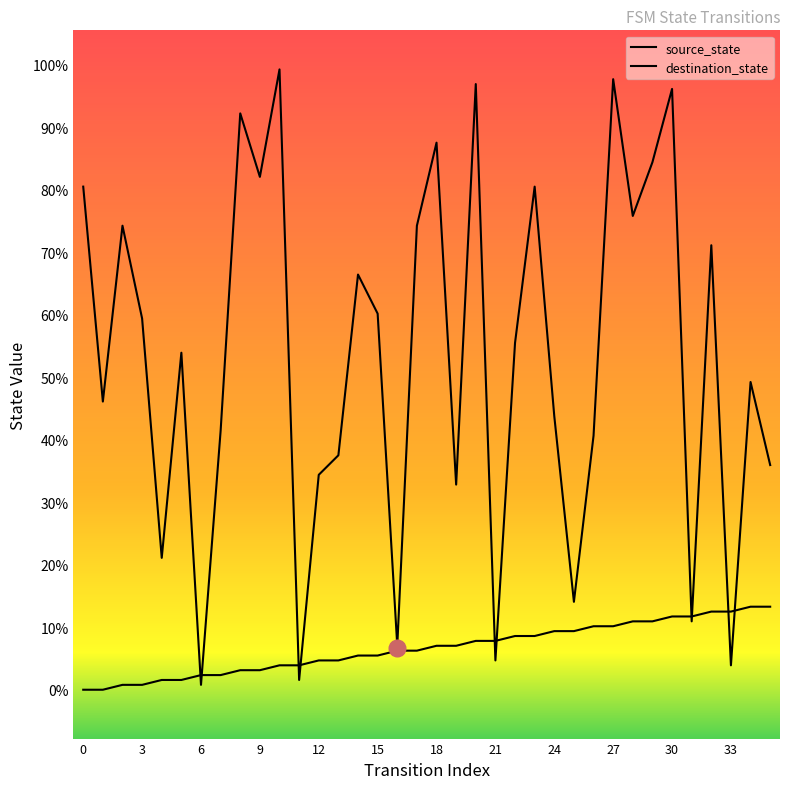

Rank the series by their maximum value, from highest to lowest.

destination_state, source_state